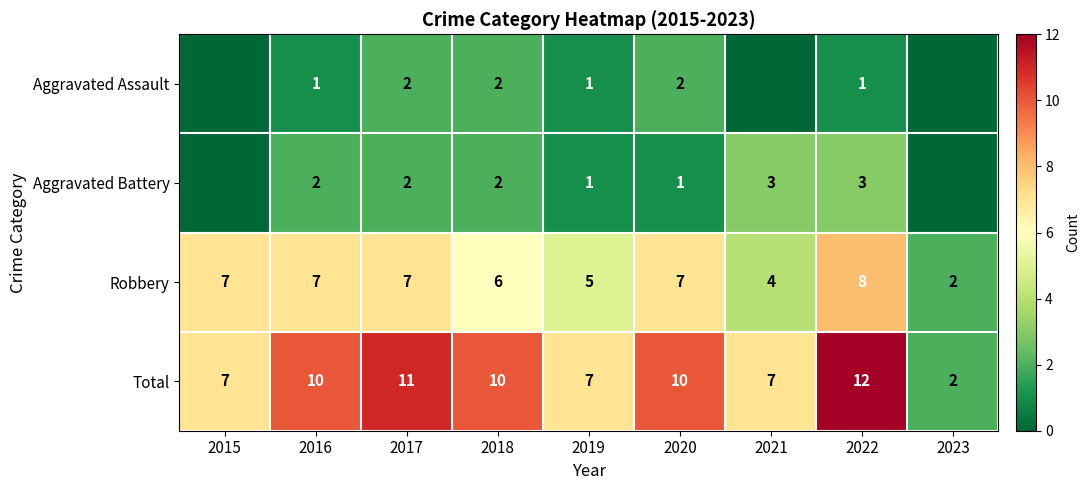

What is the sum of all Total values?

76